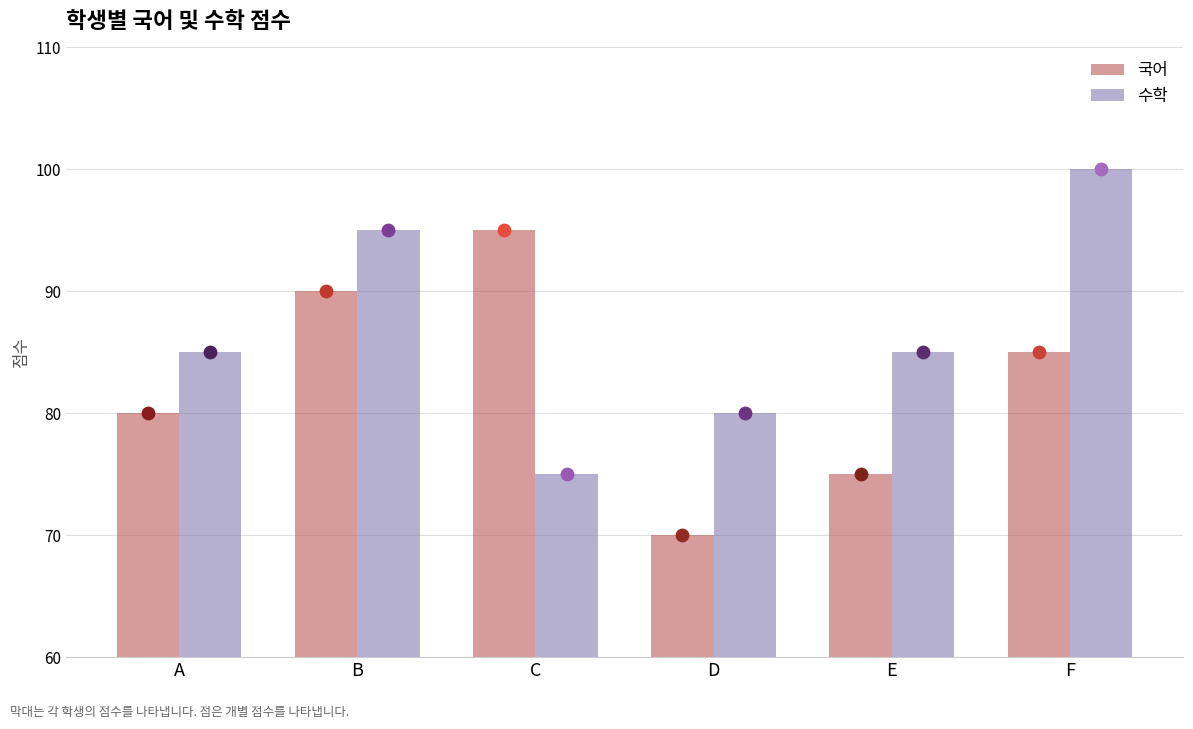

Which series contains the highest Y value?

수학